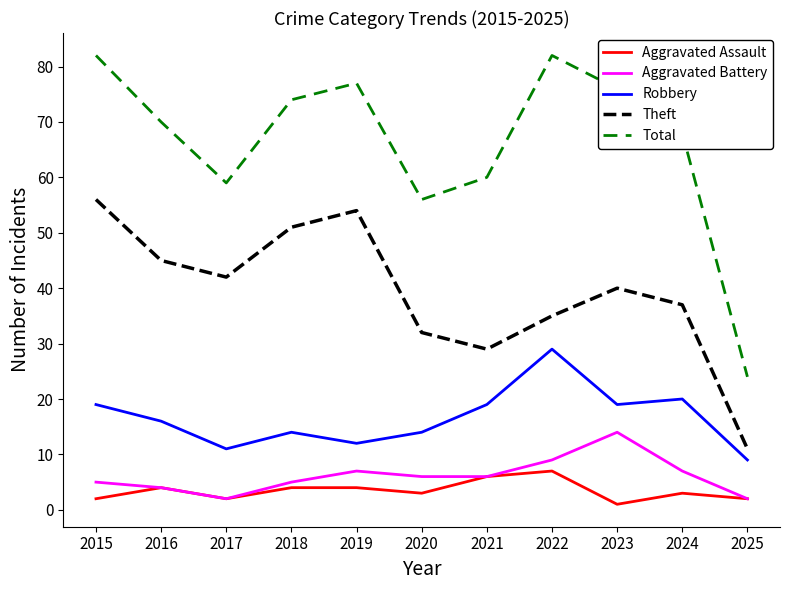

The Theft series shows 52 at 2020. True or false?

False